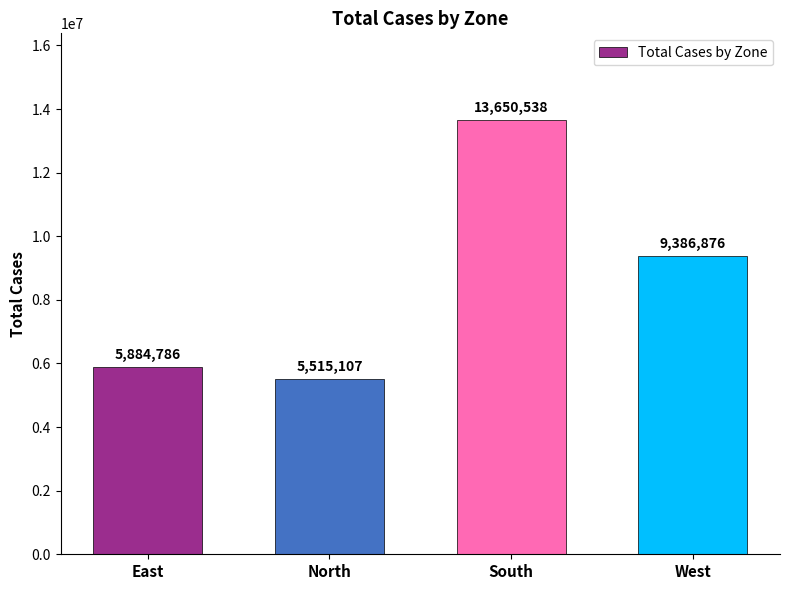

Between West and East, which is larger?

West